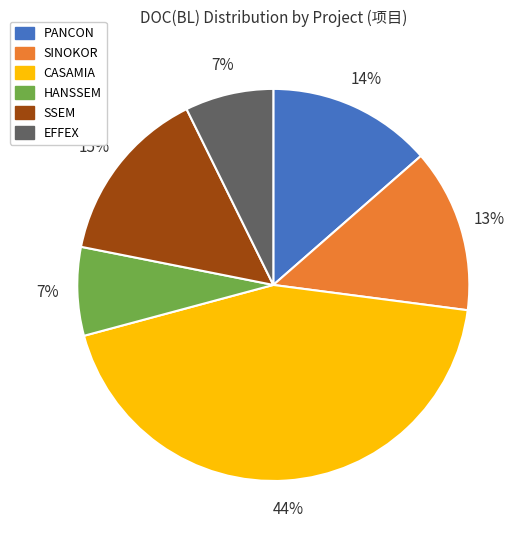

Does any single category account for the majority?

No